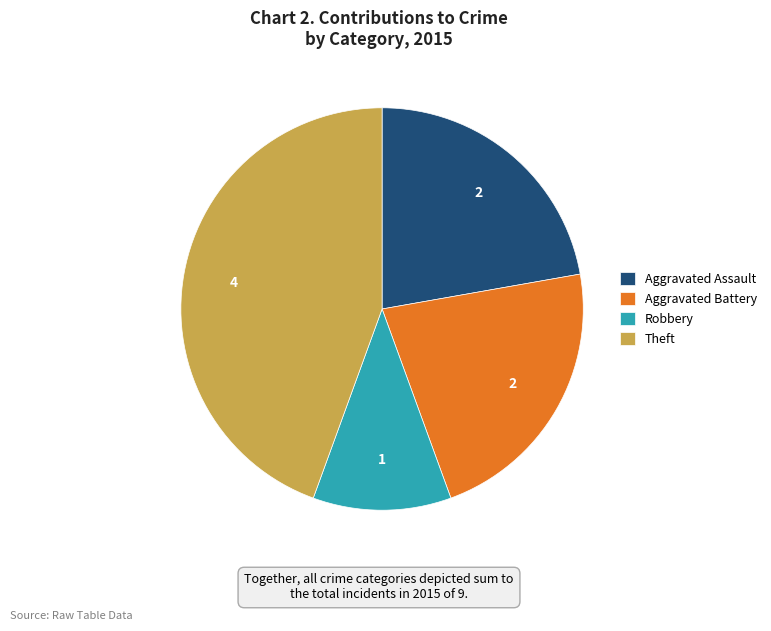

Which slice is the largest?

Theft